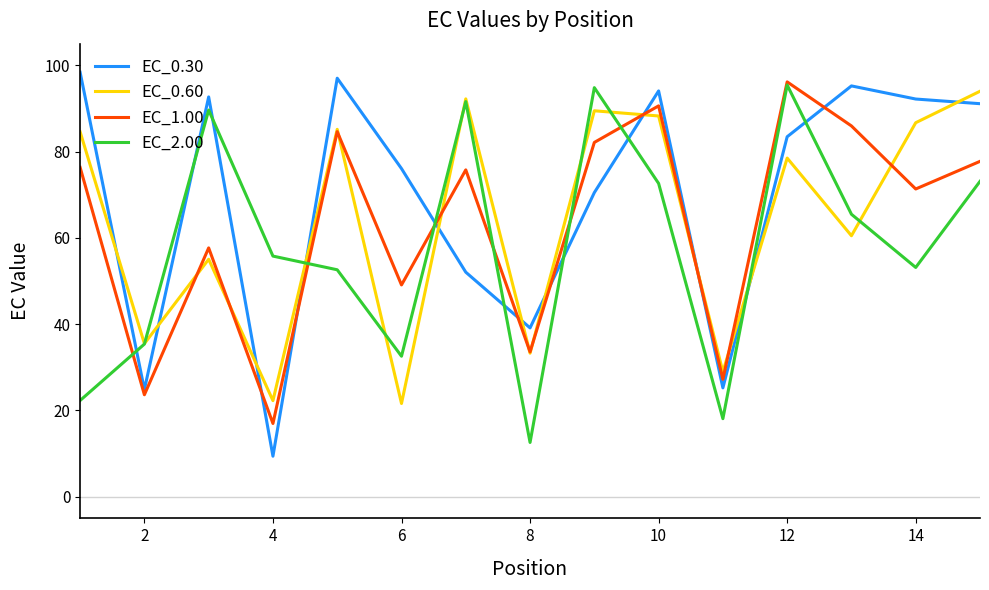

Which series has the largest total across all categories?

EC_0.30